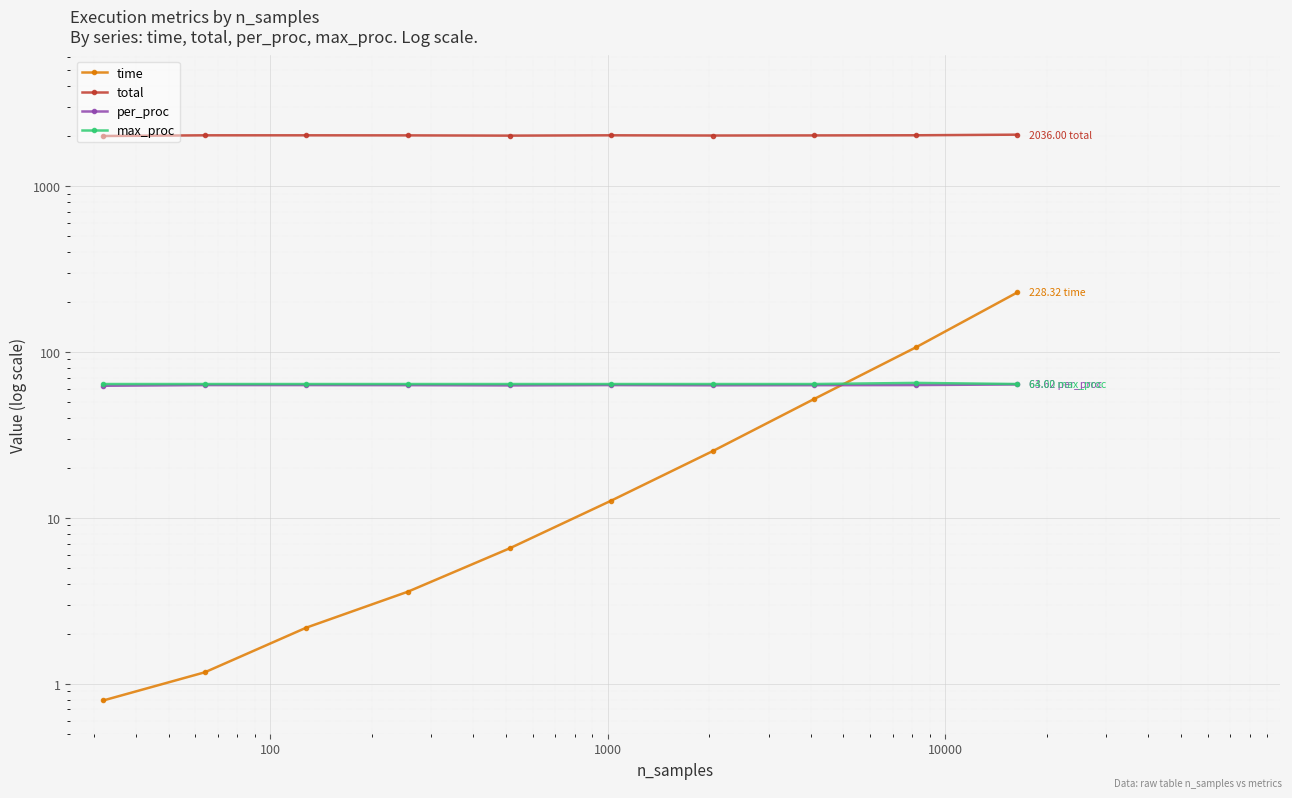

How many data points in time are above 12?

5